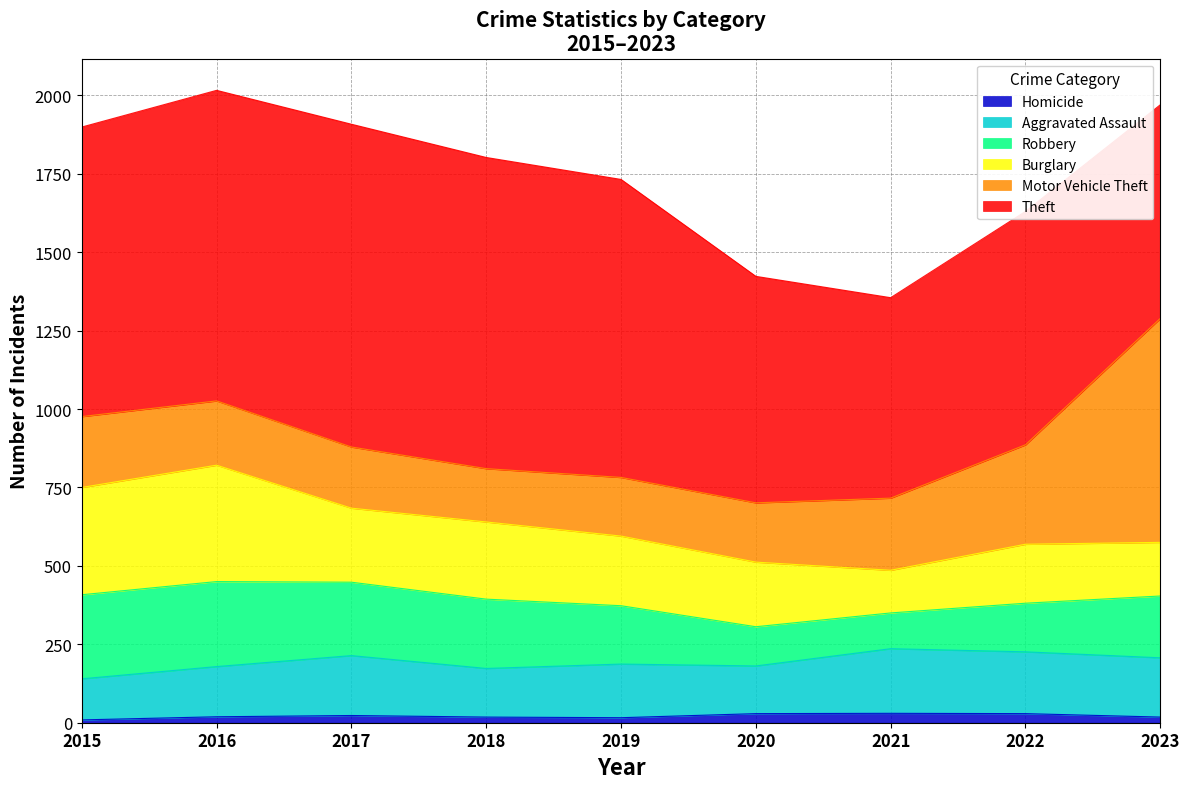

What is the difference between the second highest and second lowest values in the Motor Vehicle Theft series?

130